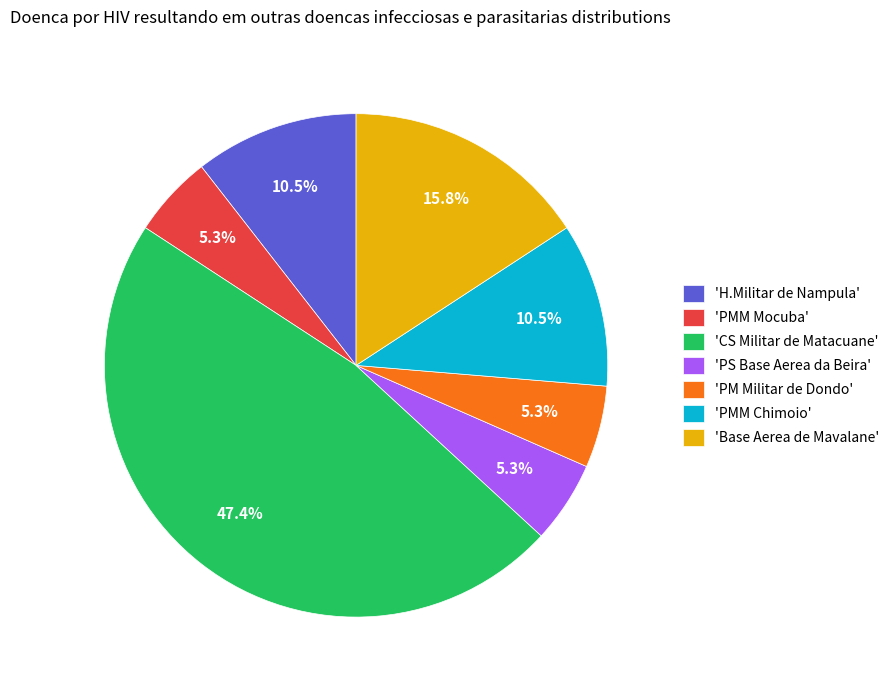

What is the largest slice in the pie chart?

'CS Militar de Matacuane'